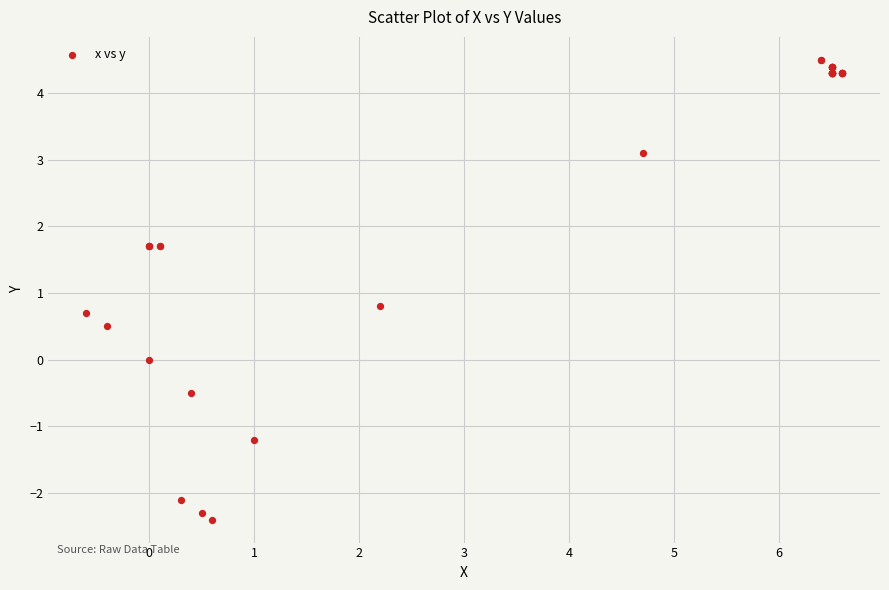

What Y value in the scatter plot is closest to 1?

0.8